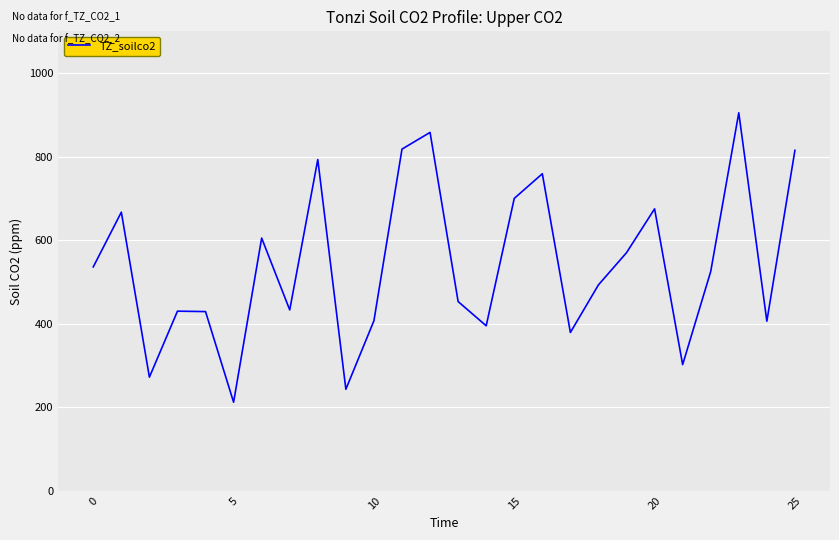

What is the minimum value shown in the chart?

212